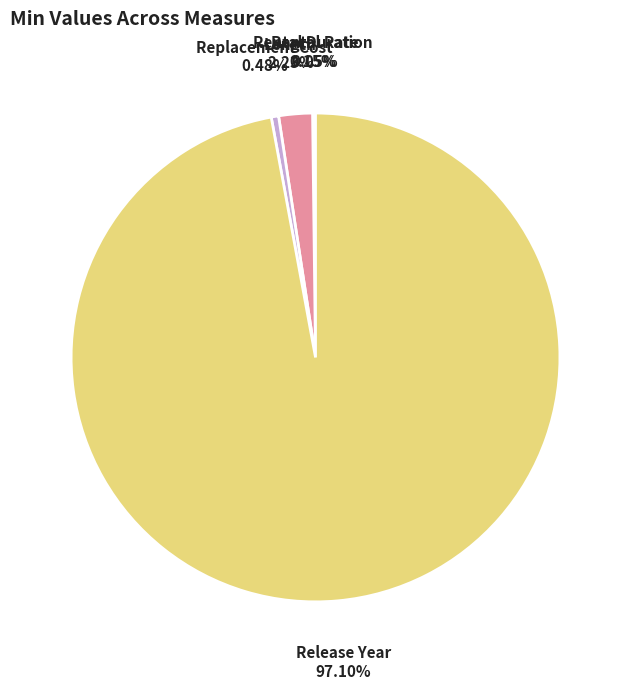

Which slice represents more than half of the pie?

Release Year